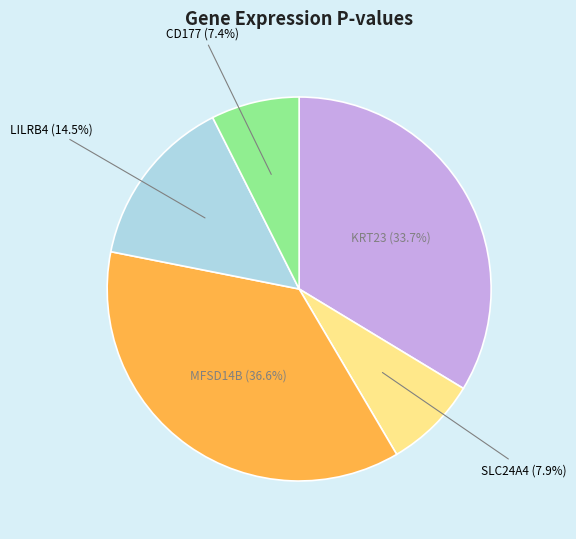

How many segments does this pie chart have?

5